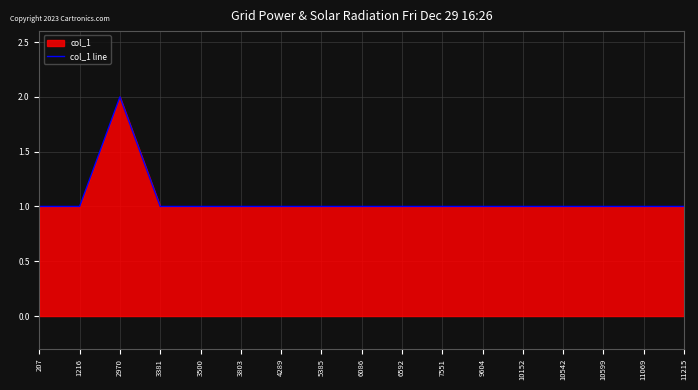

How many distinct data groups are displayed?

1